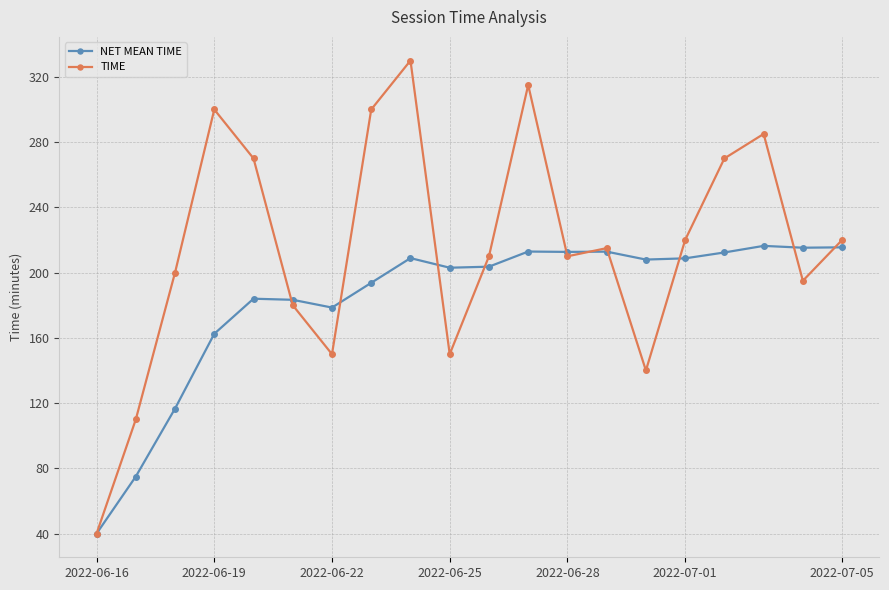

Which series has the largest total across all categories?

TIME